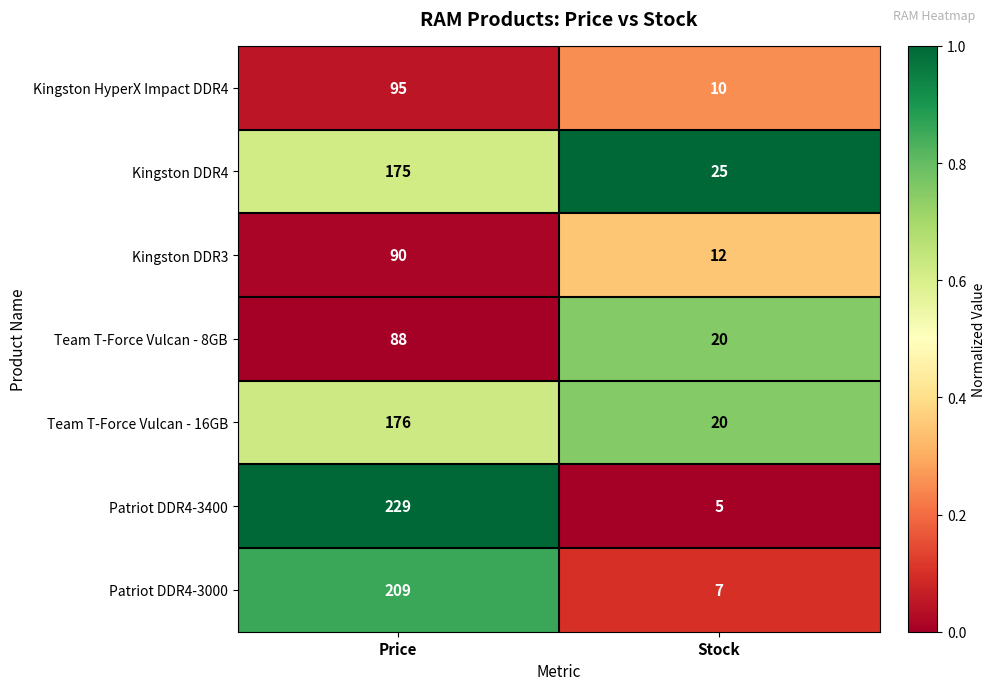

Reading left to right, transcribe all the data shown in this chart.

Kingston HyperX Impact DDR4: Price=95	Stock=10
Kingston DDR4: Price=175	Stock=25
Kingston DDR3: Price=90	Stock=12
Team T-Force Vulcan - 8GB: Price=88	Stock=20
Team T-Force Vulcan - 16GB: Price=176	Stock=20
Patriot DDR4-3400: Price=229	Stock=5
Patriot DDR4-3000: Price=209	Stock=7